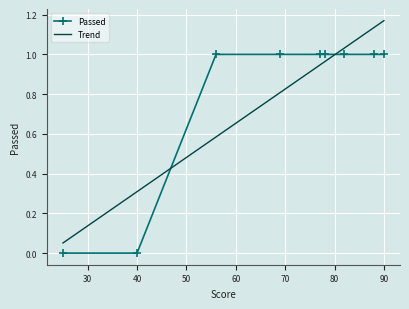

Reading right to left, extract all data points from this chart.

1	1	1	1	1	1	1	0	0